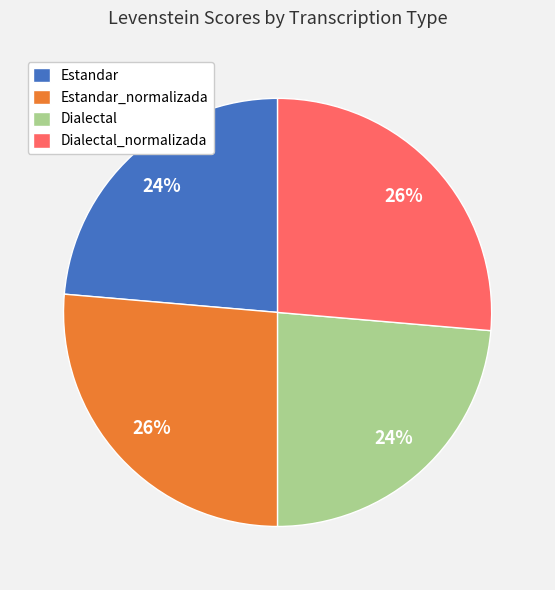

Does Estandar account for over 50% of the chart?

No